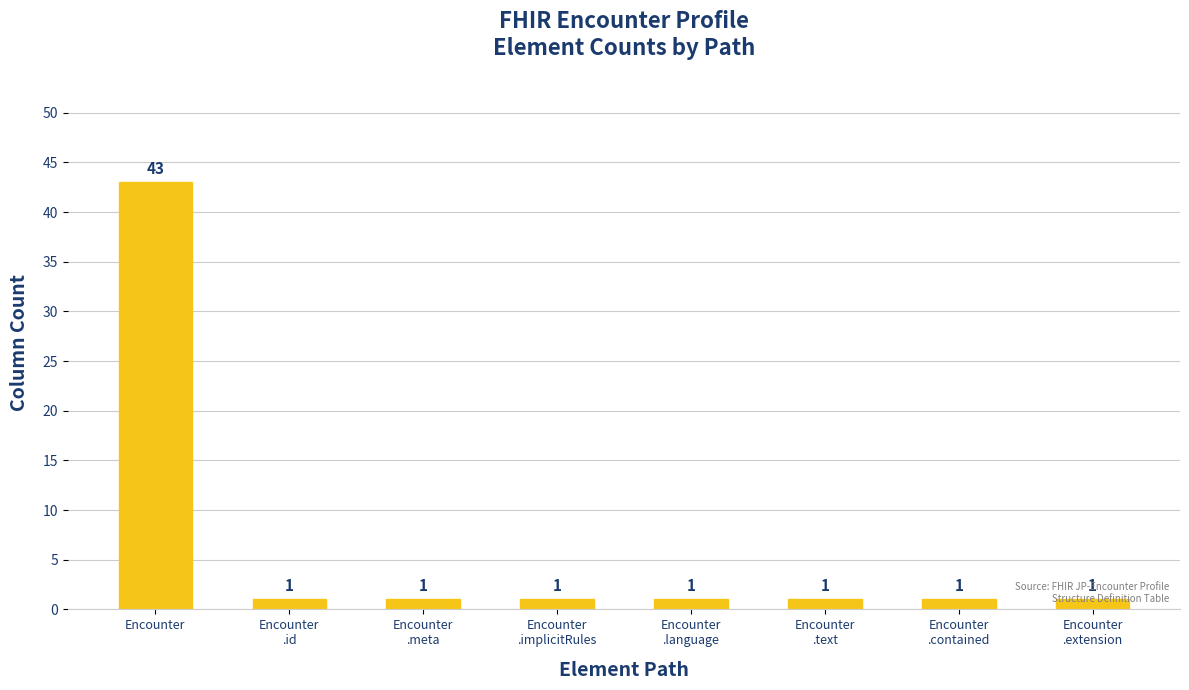

Count the number of categories in the chart.

8